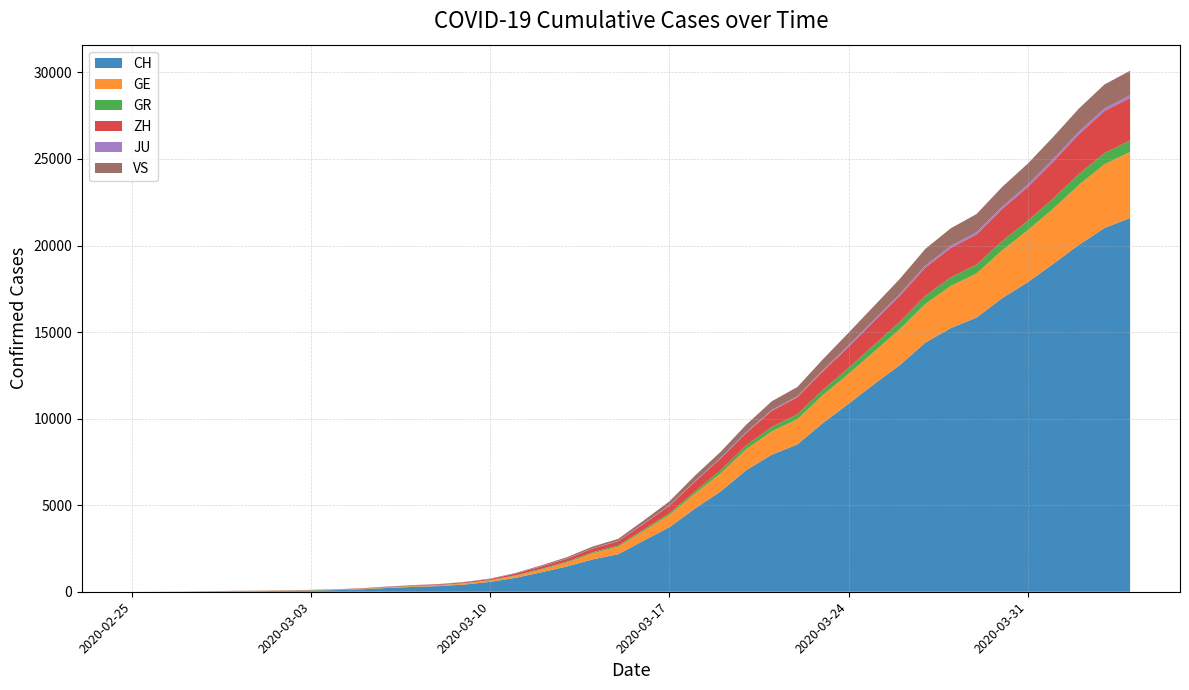

Reading right to left, list all the values displayed in this chart.

CH: 21593	21017	20040	18946	17882	16957	15837	15235	14394	13091	12000	10858	9752	8512	7918	7022	5794	4807	3727	2959	2165	1870	1463	1125	807	570	419	327	280	219	142	97	69	50	36	30	20	8	4	0
GE: 3816	3678	3469	3180	3003	2761	2547	2436	2231	2073	1870	1729	1611	1453	1350	1212	1041	863	710	556	435	351	227	155	114	80	60	45	43	30	20	16	14	11	10	9	5	1	1	0
GR: 657	649	622	592	547	535	519	495	474	433	393	343	300	284	258	226	182	128	101	84	71	56	53	43	31	22	18	18	17	16	14	12	9	9	6	6	6	2	2	0
ZH: 2461	2428	2300	2136	1947	1859	1733	1701	1627	1500	1368	1221	1073	984	925	711	679	568	429	326	250	218	163	140	101	62	49	40	34	29	23	15	13	10	7	6	2	2	0	0
JU: 154	149	149	145	140	128	127	119	114	100	92	82	69	61	54	44	36	32	29	25	19	18	17	12	7	7	7	5	5	4	4	2	2	1	1	1	1	1	0	0
VS: 1418	1385	1334	1282	1211	1144	1055	1017	968	874	793	728	628	535	498	436	349	312	225	172	115	98	76	53	30	22	17	12	7	6	5	4	3	3	2	1	1	0	0	0